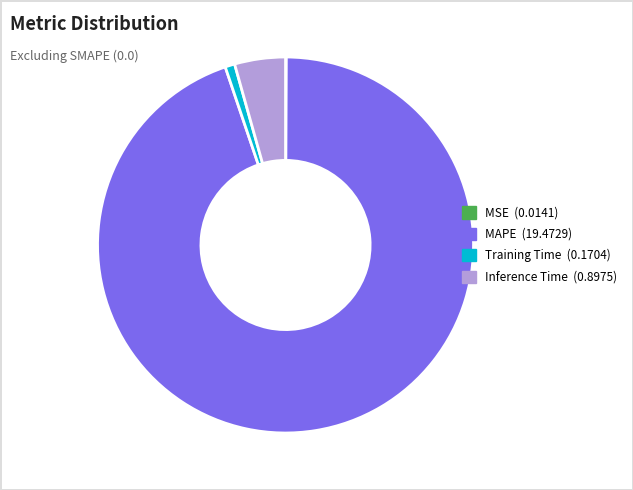

Which slice is the largest?

MAPE